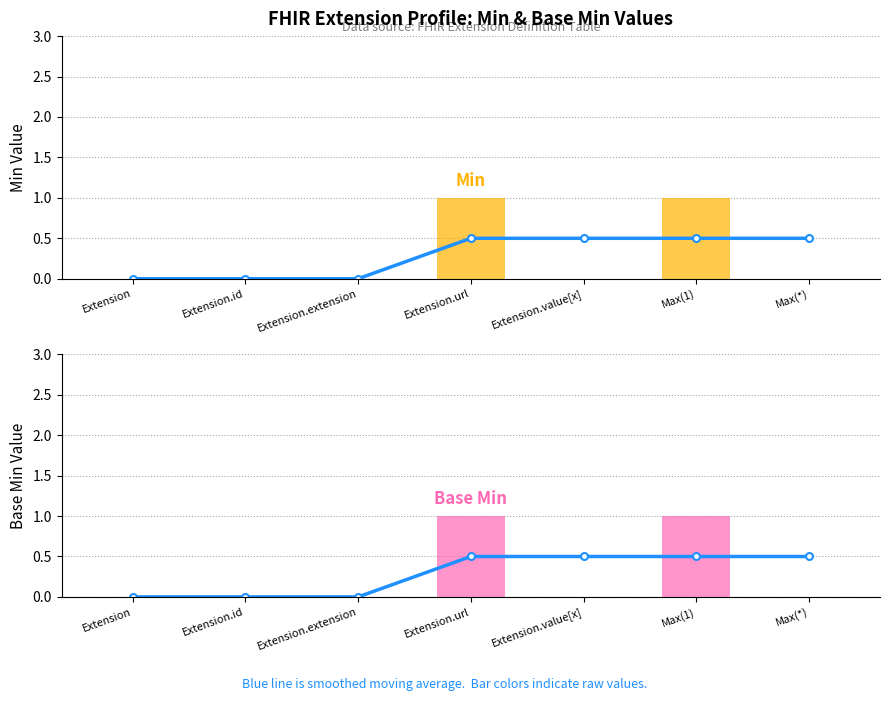

How many positive values does the Base Min (smoothed) series have?

4